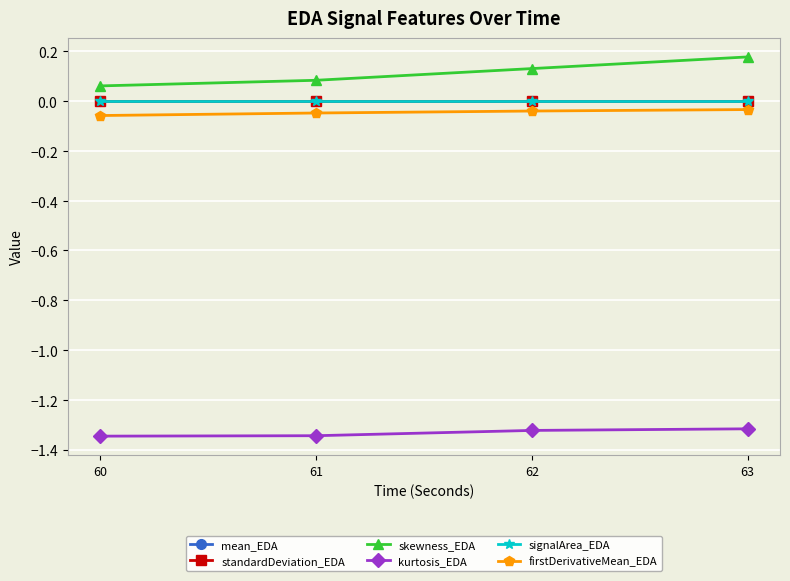

Is this an area chart (filled region under the line)?

No